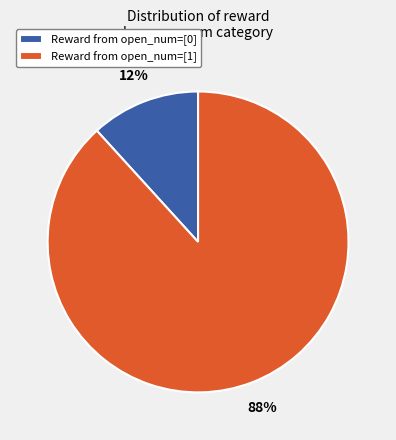

What is the majority slice?

Reward from open_num=[1]